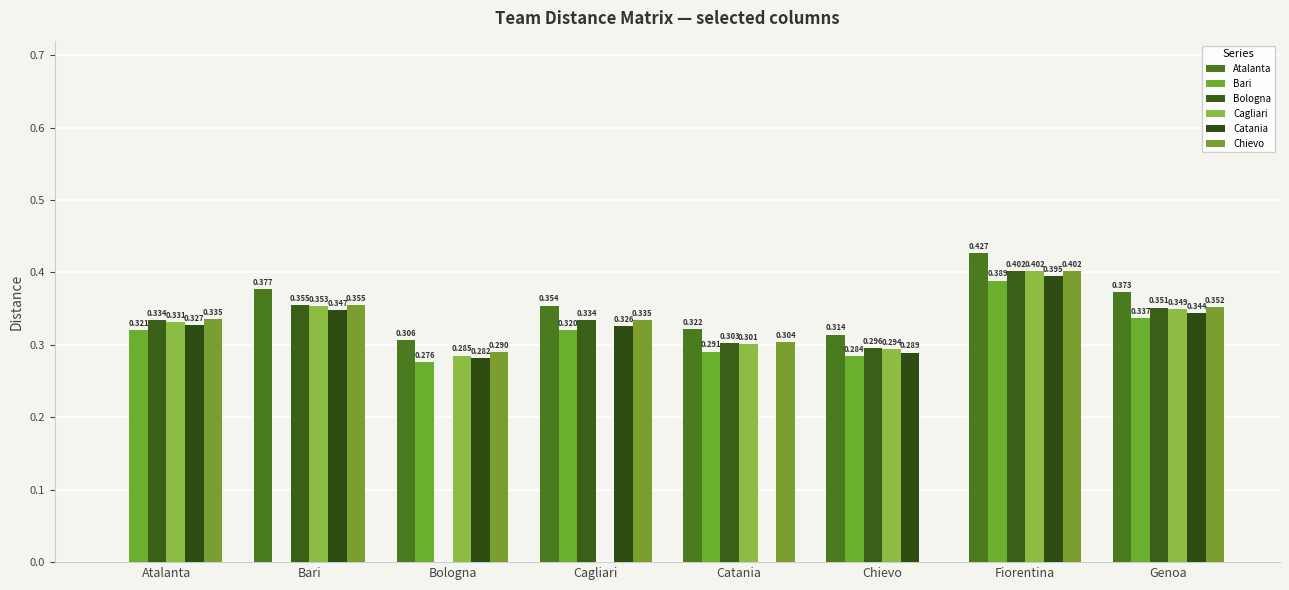

What is the difference between the maximum and minimum values in the Cagliari series?

0.4